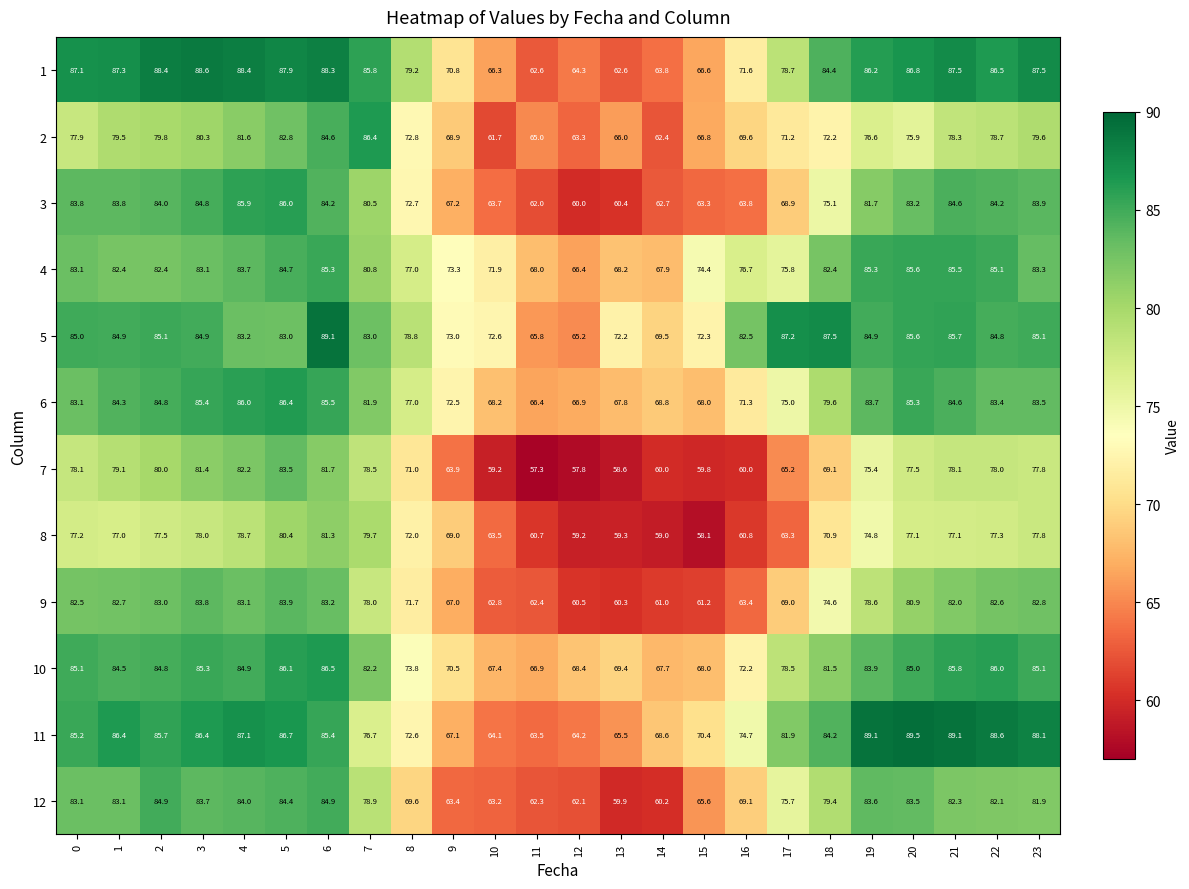

What is the approximate value of 10 at 15?

68.0